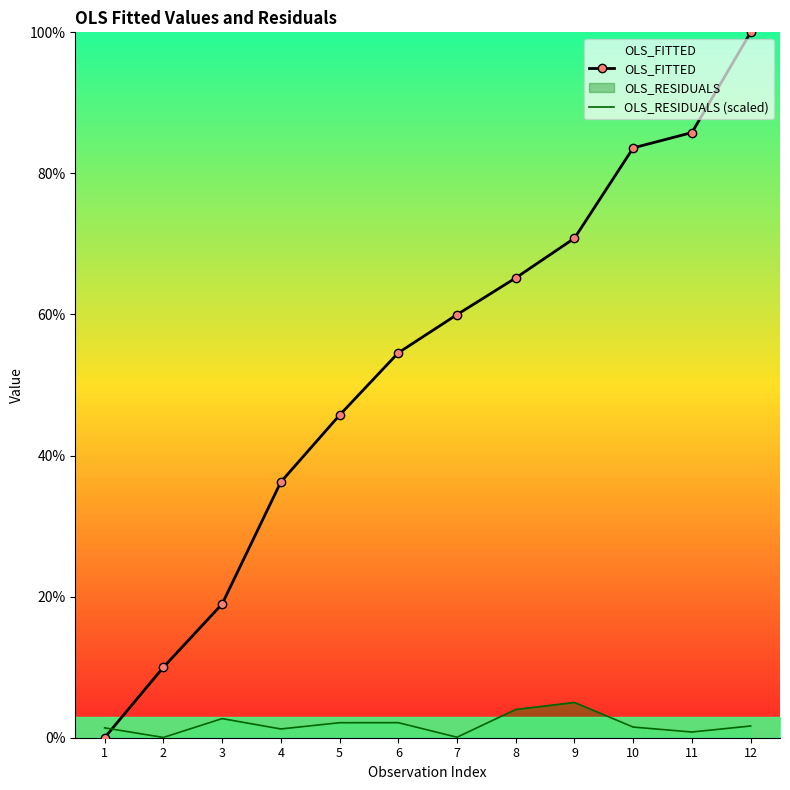

At which label does OLS_RESIDUALS (scaled) reach its peak?

9